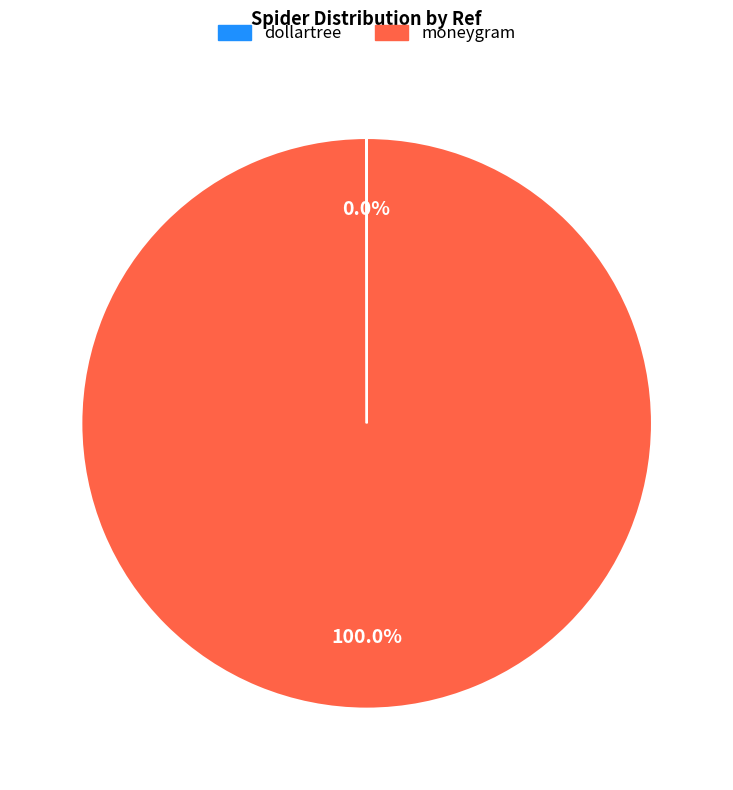

To the nearest percent, what is the average slice percentage?

50%